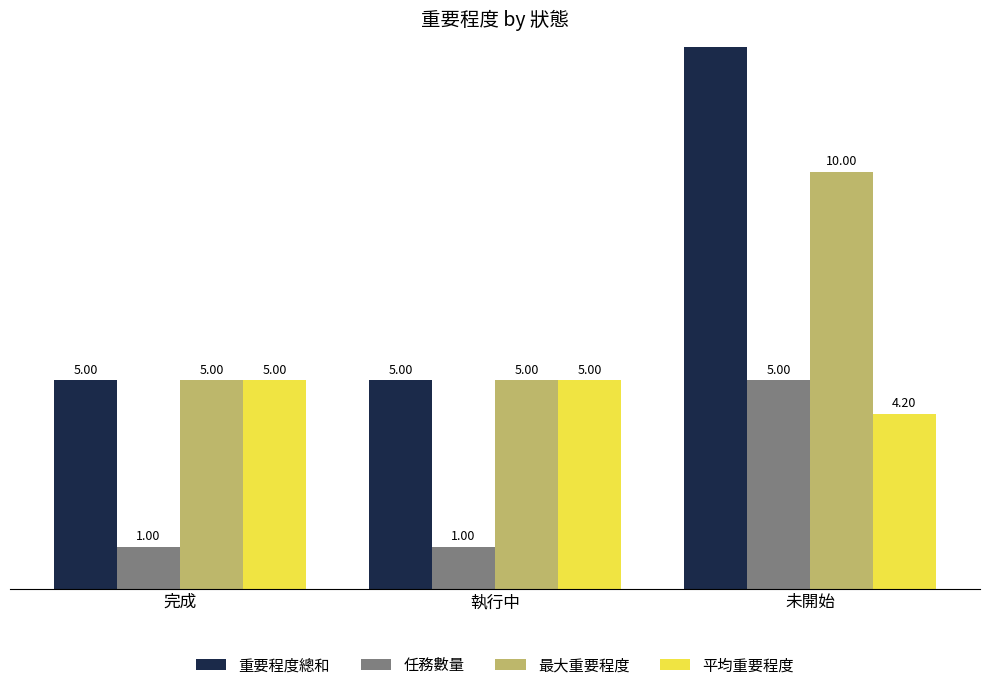

How many 任務數量 values are between 1 and 5?

3